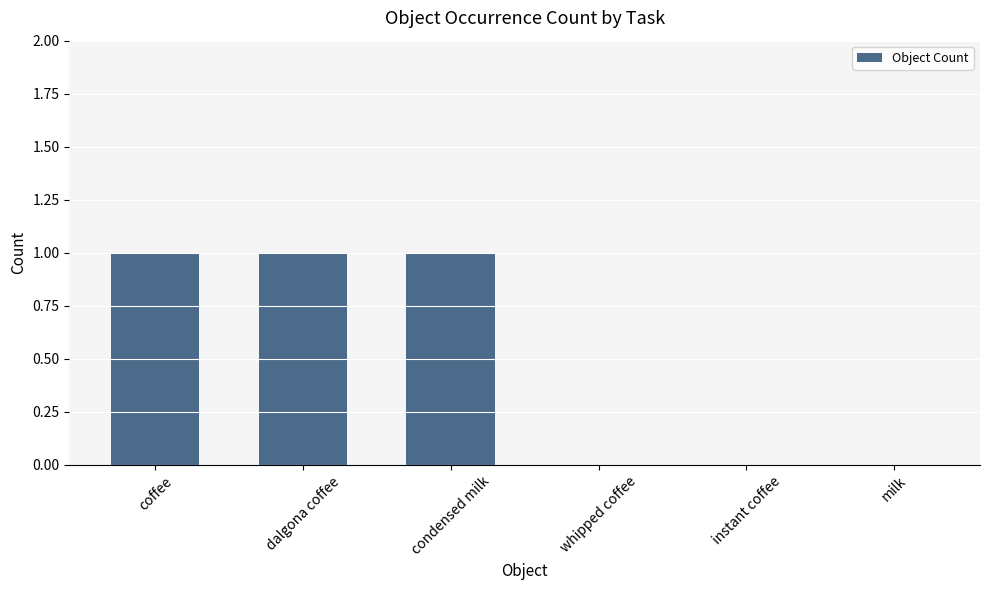

What is the sum of all values?

3